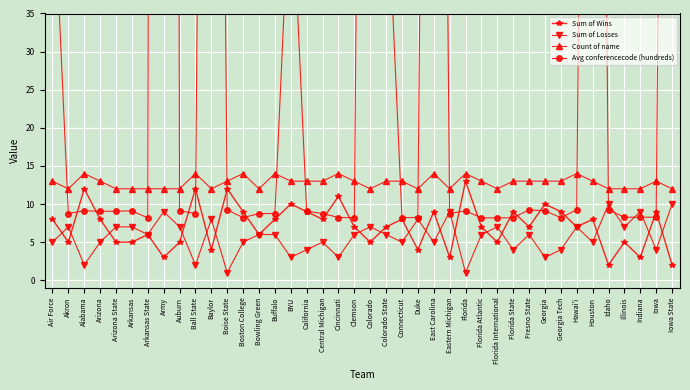

Where is the first local minimum for Count of name?

Akron